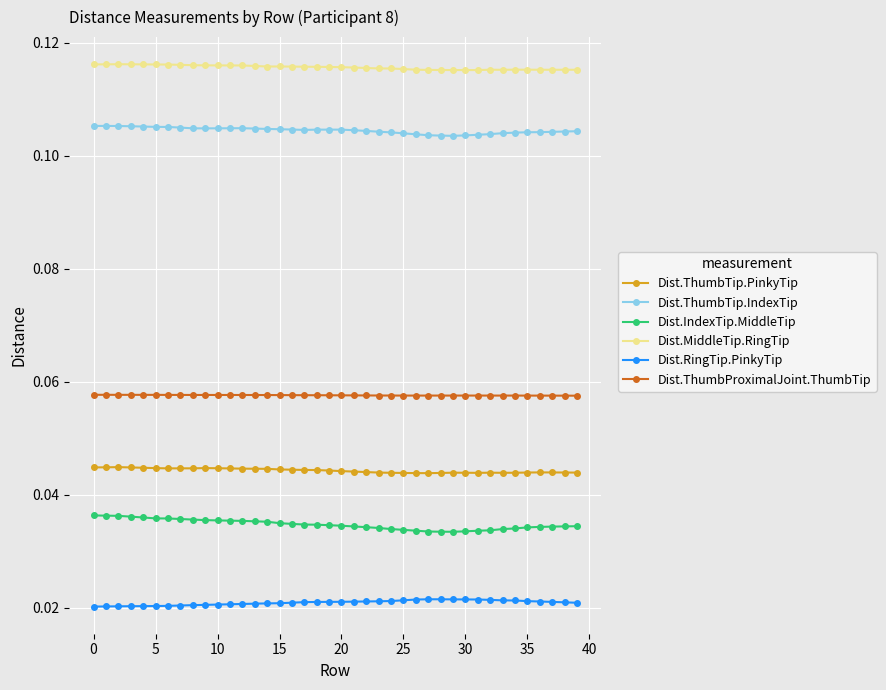

True or false: Dist.ThumbTip.PinkyTip and Dist.ThumbTip.IndexTip intersect in this chart.

False